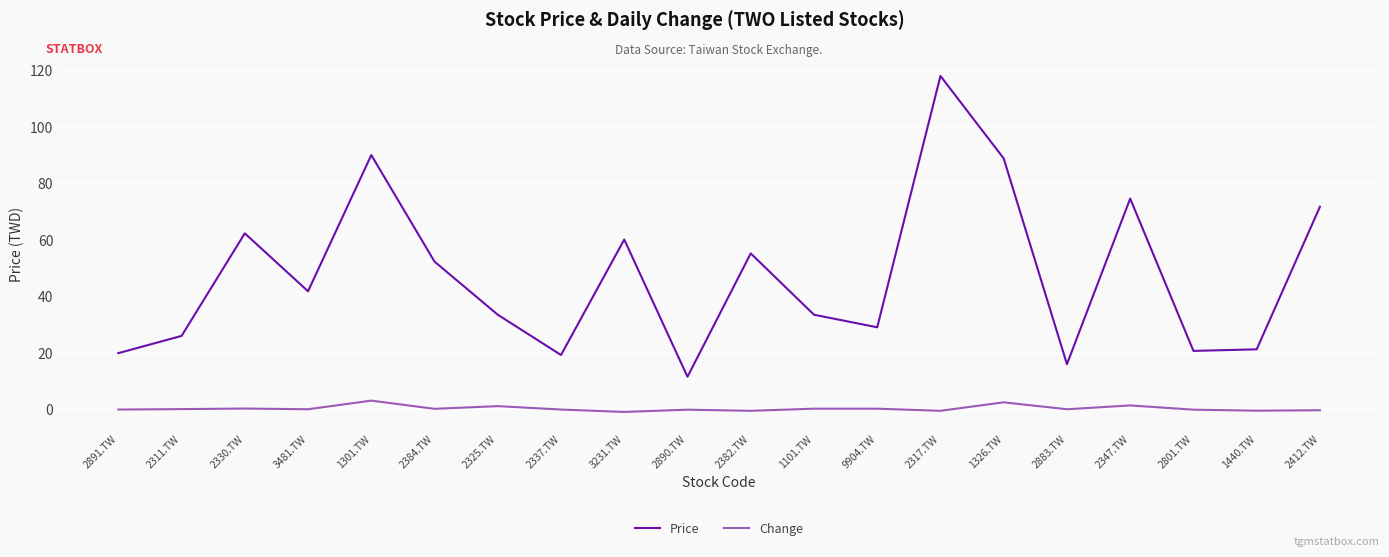

True or false: Change and Price cross at least once.

False